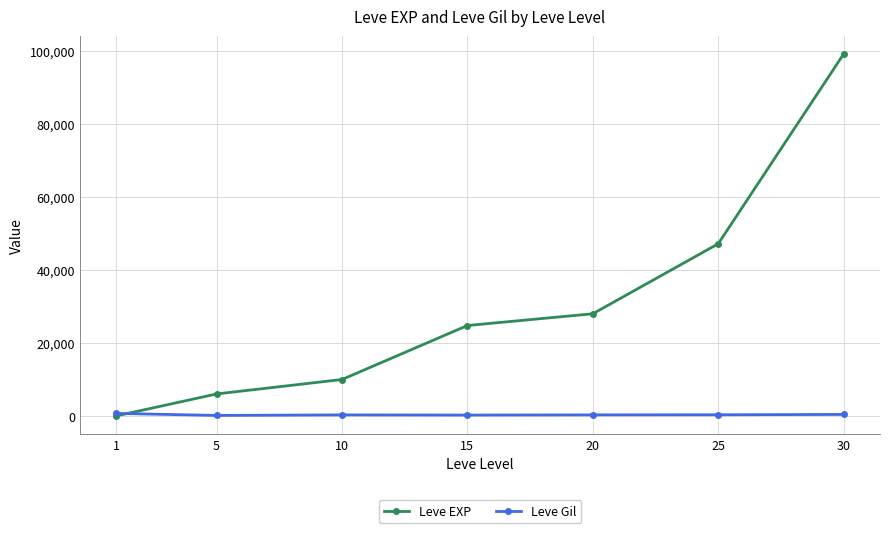

Count the number of categories in the chart.

7